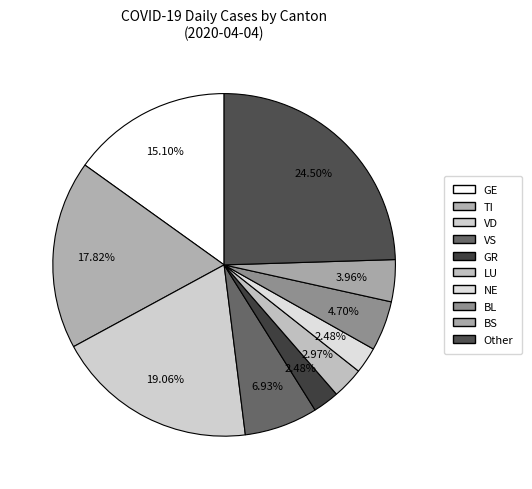

To the nearest percent, what is the difference between the TI and GE slice percentages?

3%